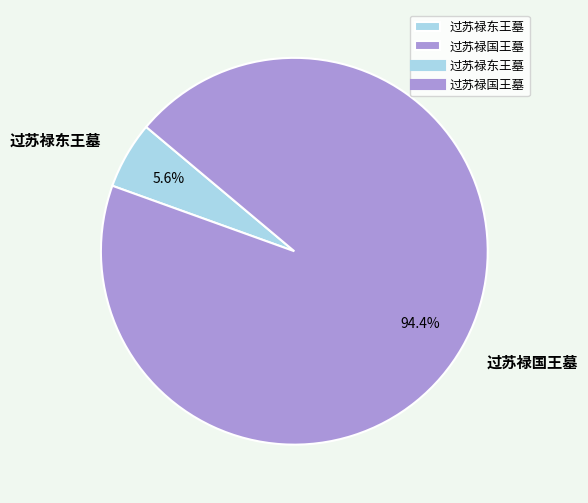

Which has a higher value, 过苏禄东王墓 or 过苏禄国王墓?

过苏禄国王墓